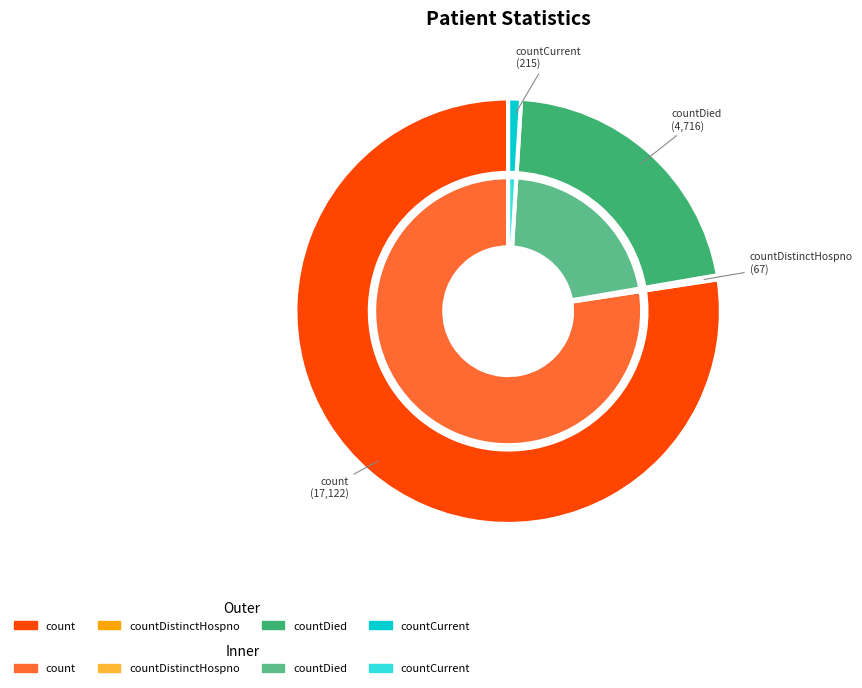

Which has a higher value, countDistinctHospno or countDied?

countDied